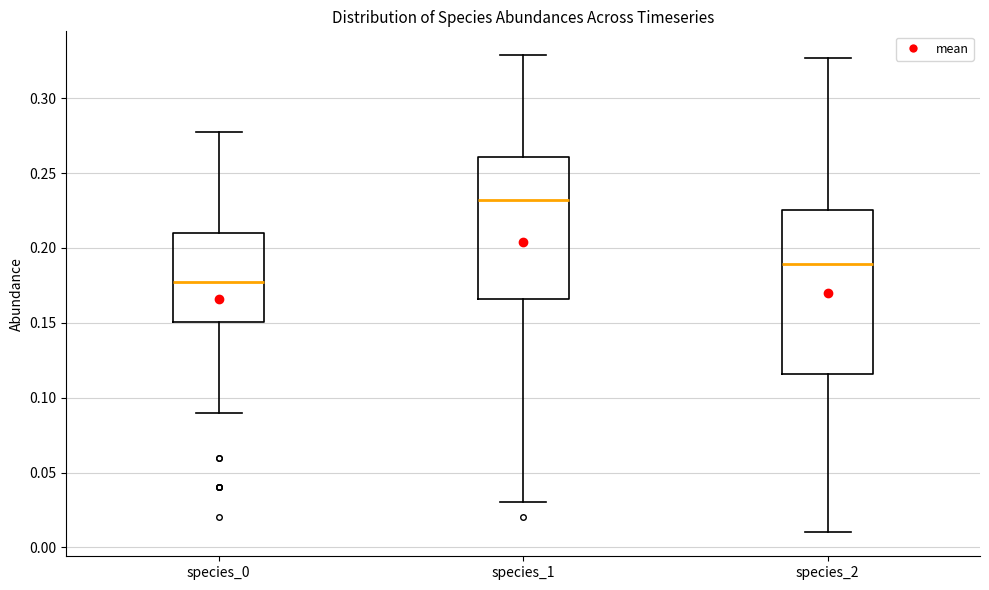

Reading left to right, transcribe this box plot: for each box, give where its median line is, the range the box spans, and where its two whiskers end, as read against the y-axis. The values are not printed on the chart, so give them approximately, as read against the axis.

species_0: median 0.175, box 0.150 to 0.210, whiskers 0.090 to 0.275
species_1: median 0.230, box 0.165 to 0.260, whiskers 0.030 to 0.330
species_2: median 0.190, box 0.115 to 0.225, whiskers 0.010 to 0.325